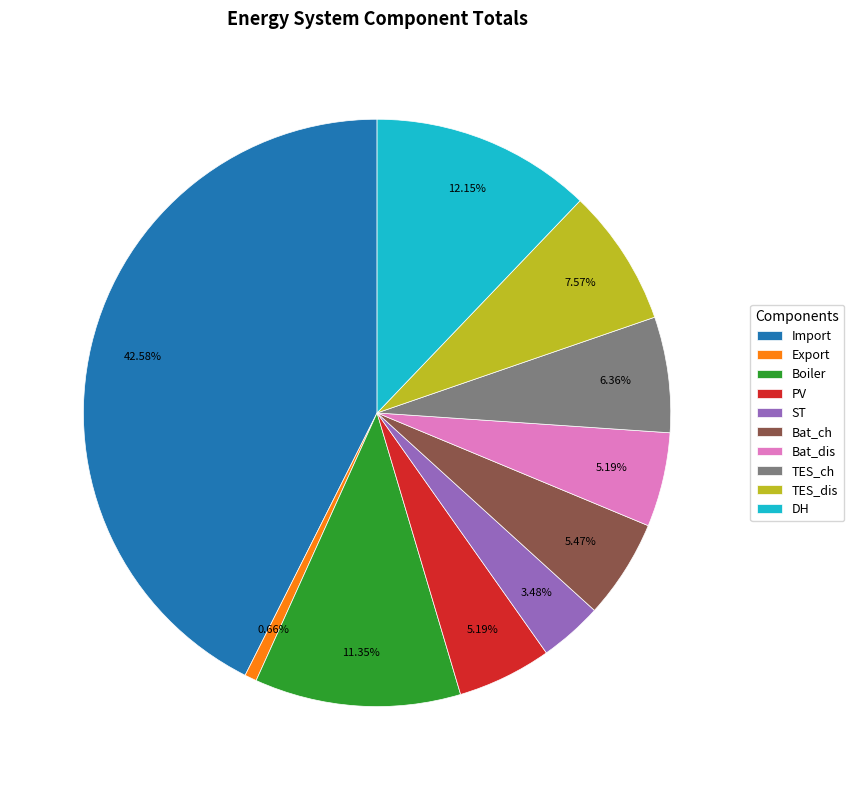

Which slice is the largest?

Import